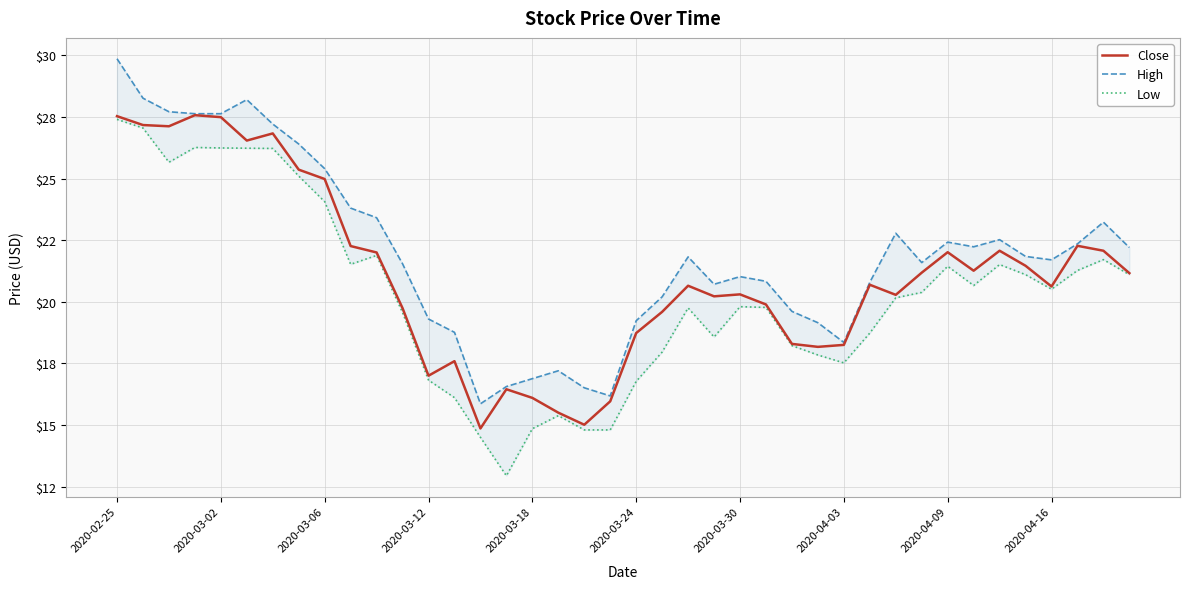

Is the value of High at 34 greater than the value of Close at 30?

Yes